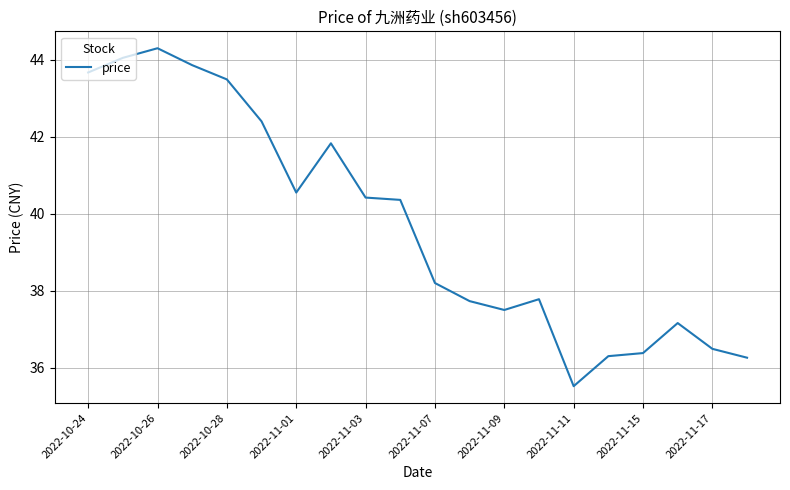

What is the smallest value displayed?

35.5